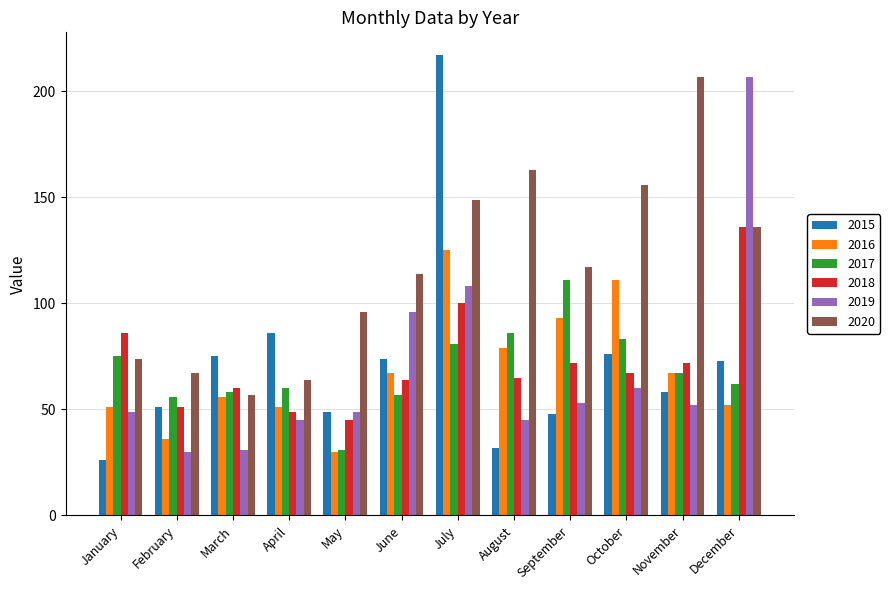

What is the value of the 2015 bar at the 7th from the left?

217